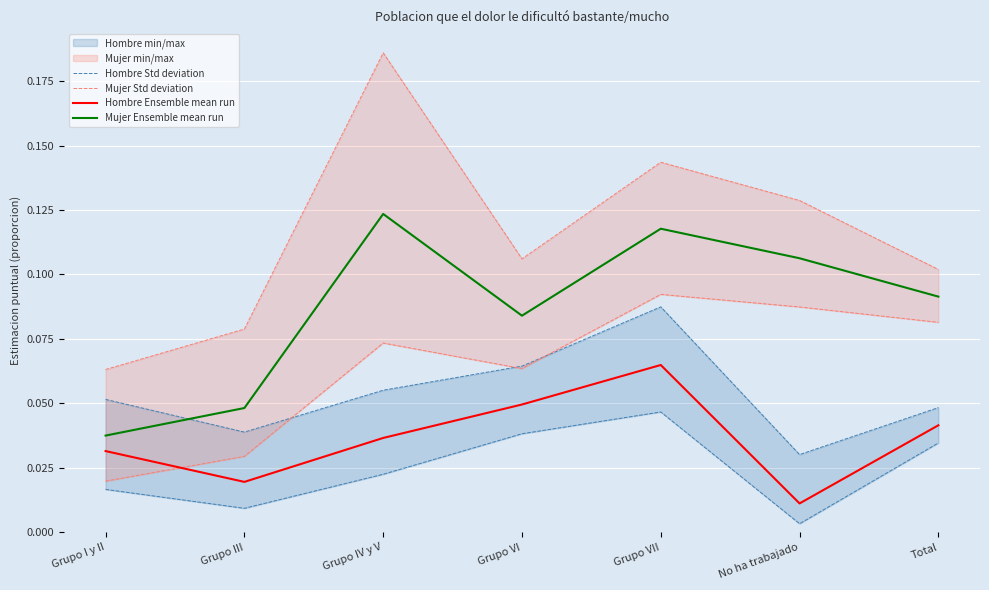

Which category has the highest value in the Mujer Ensemble mean run series?

Grupo IV y V